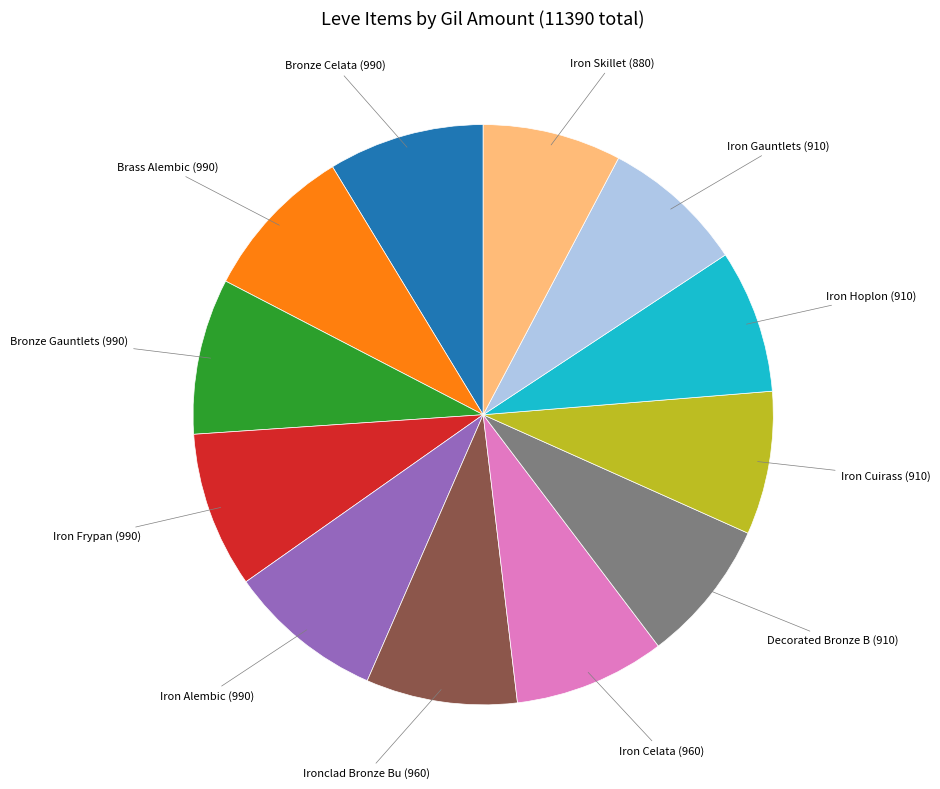

How many slices are in this pie chart?

12